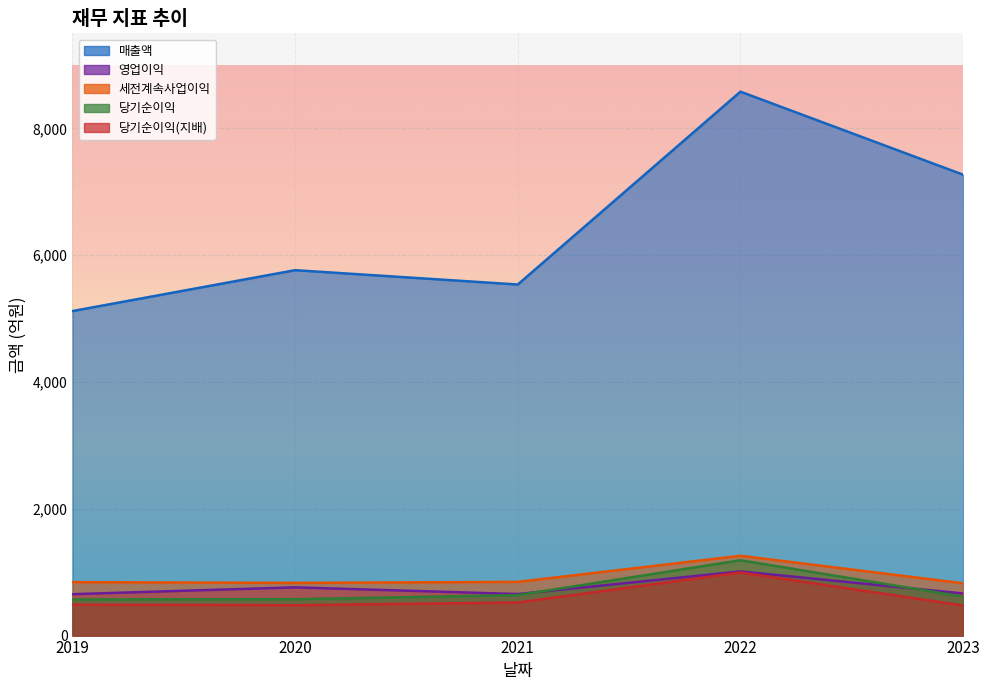

What is the value of the 매출액 point at the 3rd from the left?

5538